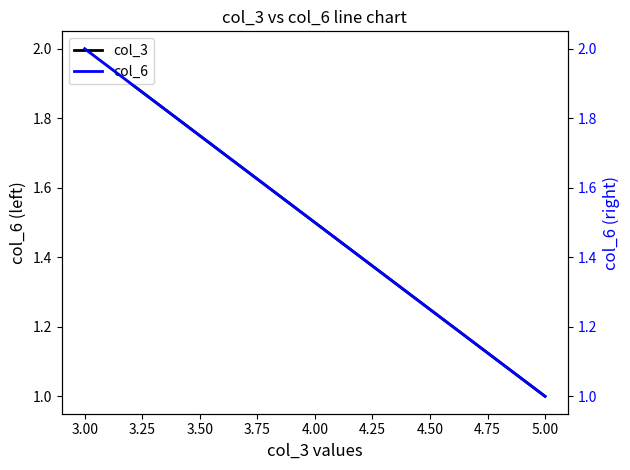

Rank the series at 3.00 from highest to lowest value.

col_3, col_6